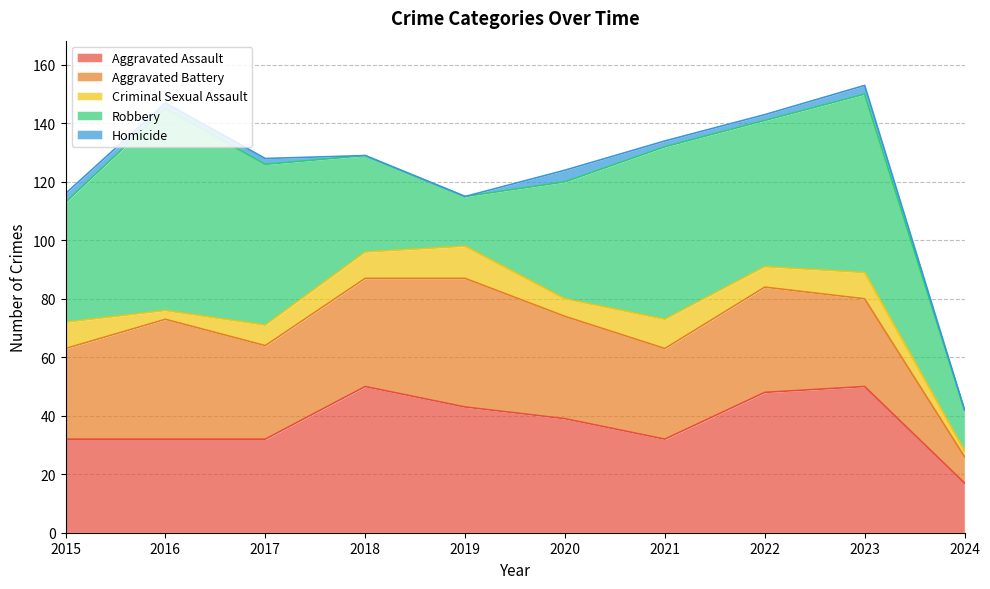

Reading right to left, what are all the values shown in this chart?

Aggravated Assault: 17	50	48	32	39	43	50	32	32	32
Aggravated Battery: 9	30	36	31	35	44	37	32	41	31
Criminal Sexual Assault: 2	9	7	10	6	11	9	7	3	9
Robbery: 14	61	50	59	40	17	33	55	69	41
Homicide: 0	3	2	2	4	0	0	2	2	3